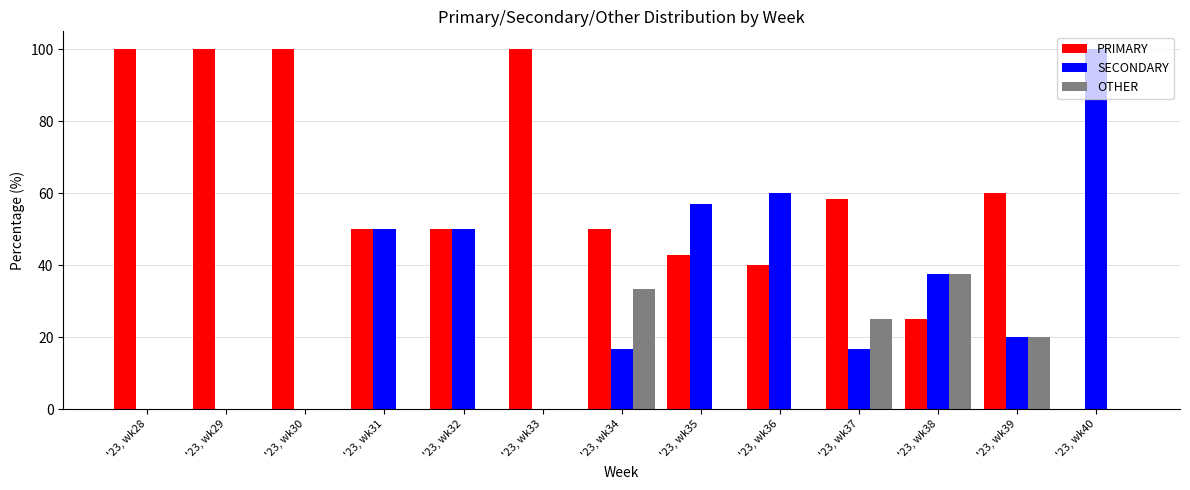

Reading left to right, list all the values displayed in this chart.

PRIMARY: 100.0	100.0	100.0	50.0	50.0	100.0	50.0	42.9	40.0	58.3	25.0	60.0	0.0
SECONDARY: 0.0	0.0	0.0	50.0	50.0	0.0	16.7	57.1	60.0	16.7	37.5	20.0	100.0
OTHER: 0.0	0.0	0.0	0.0	0.0	0.0	33.3	0.0	0.0	25.0	37.5	20.0	0.0